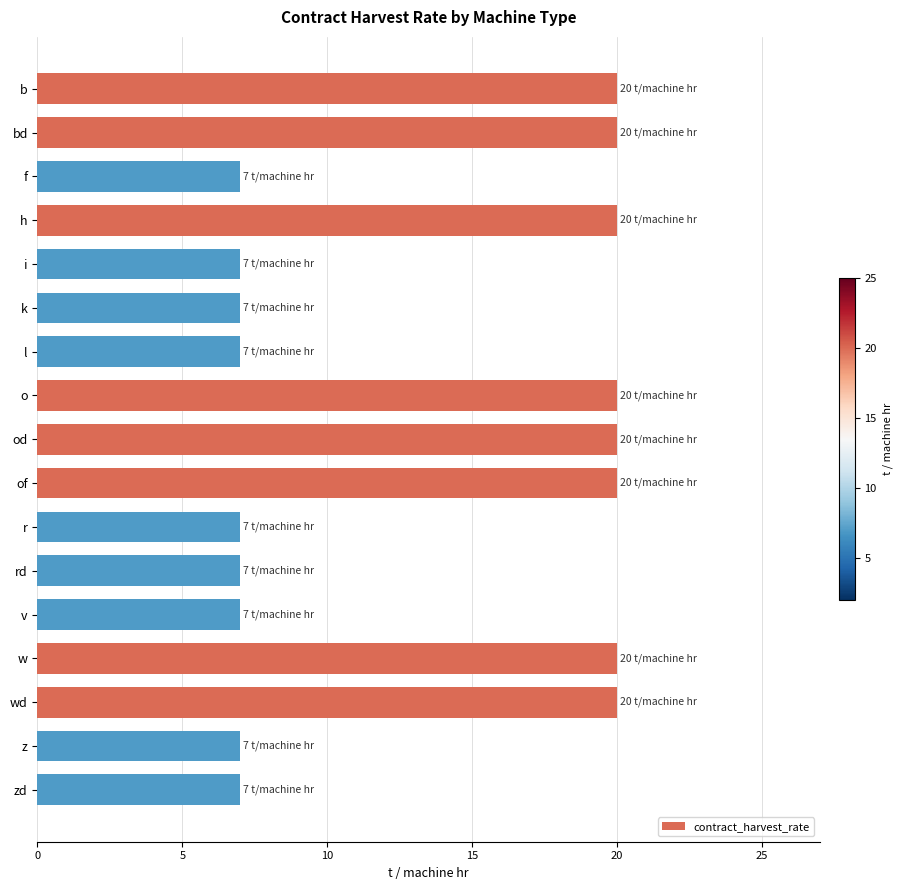

What is the approximate value at h?

20